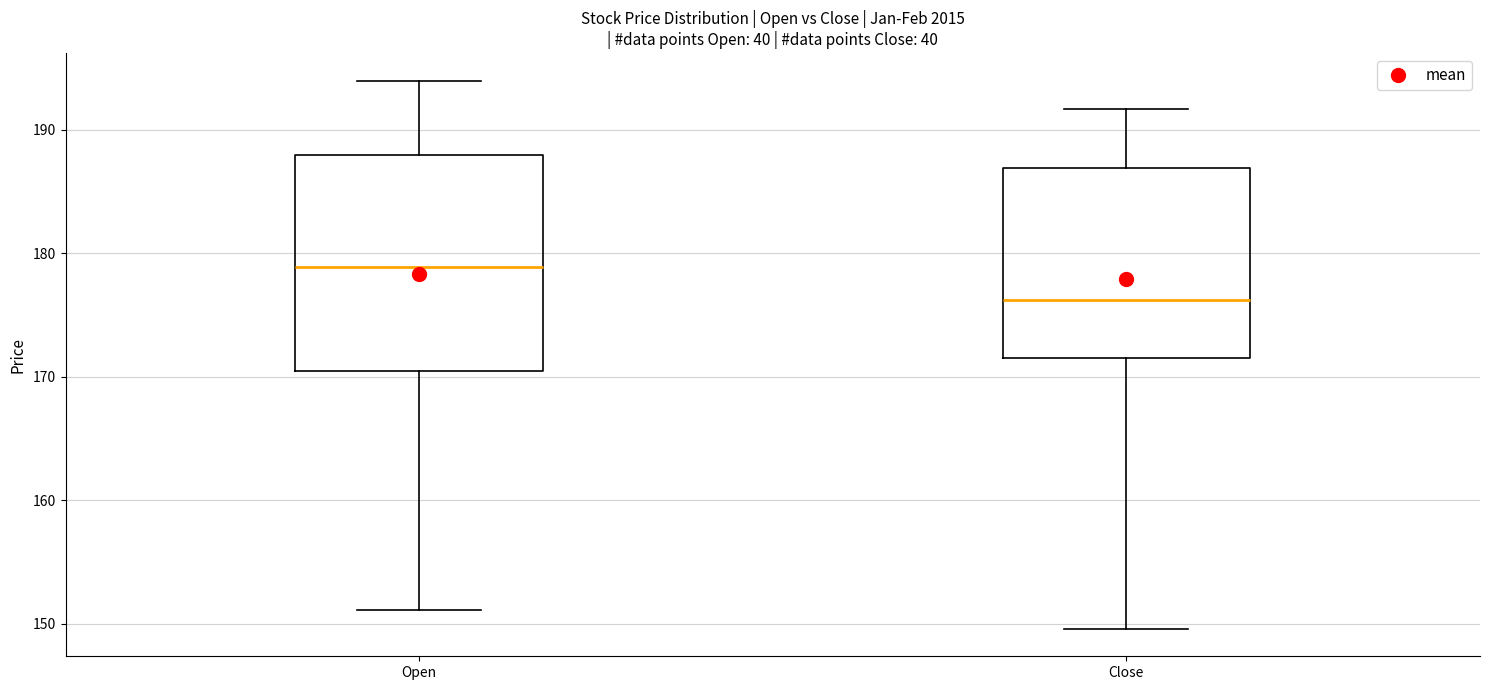

Reading left to right, read every box against the y-axis: the position of its median line, the range the box covers, and the ends of its whiskers. The values are not printed on the chart, so give them approximately, as read against the axis.

Open: median 179, box 170 to 188, whiskers 151 to 194
Close: median 176, box 172 to 187, whiskers 150 to 192